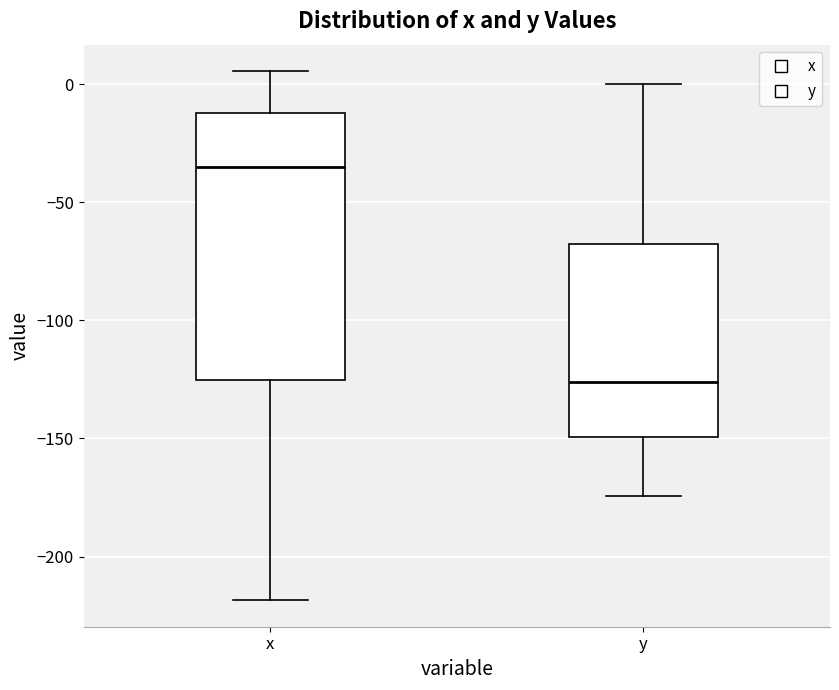

Where does the median line of the box for y sit on the y-axis? The values are not printed on the chart, so give them approximately, as read against the axis.

-125